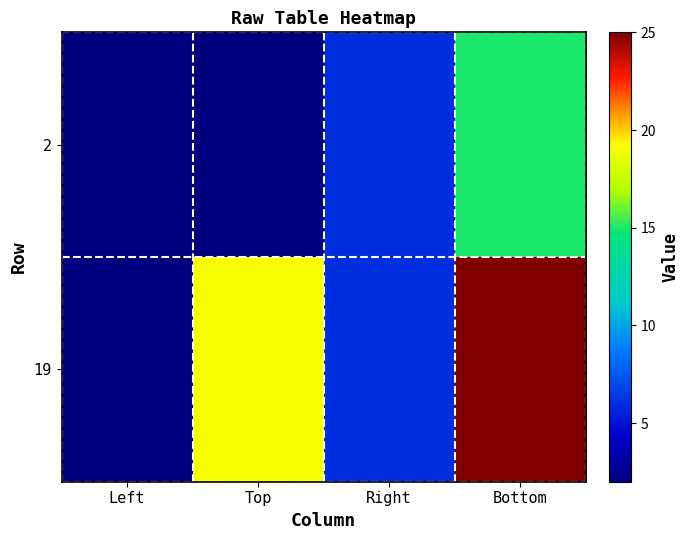

Between Top and Right, which is larger?

Right